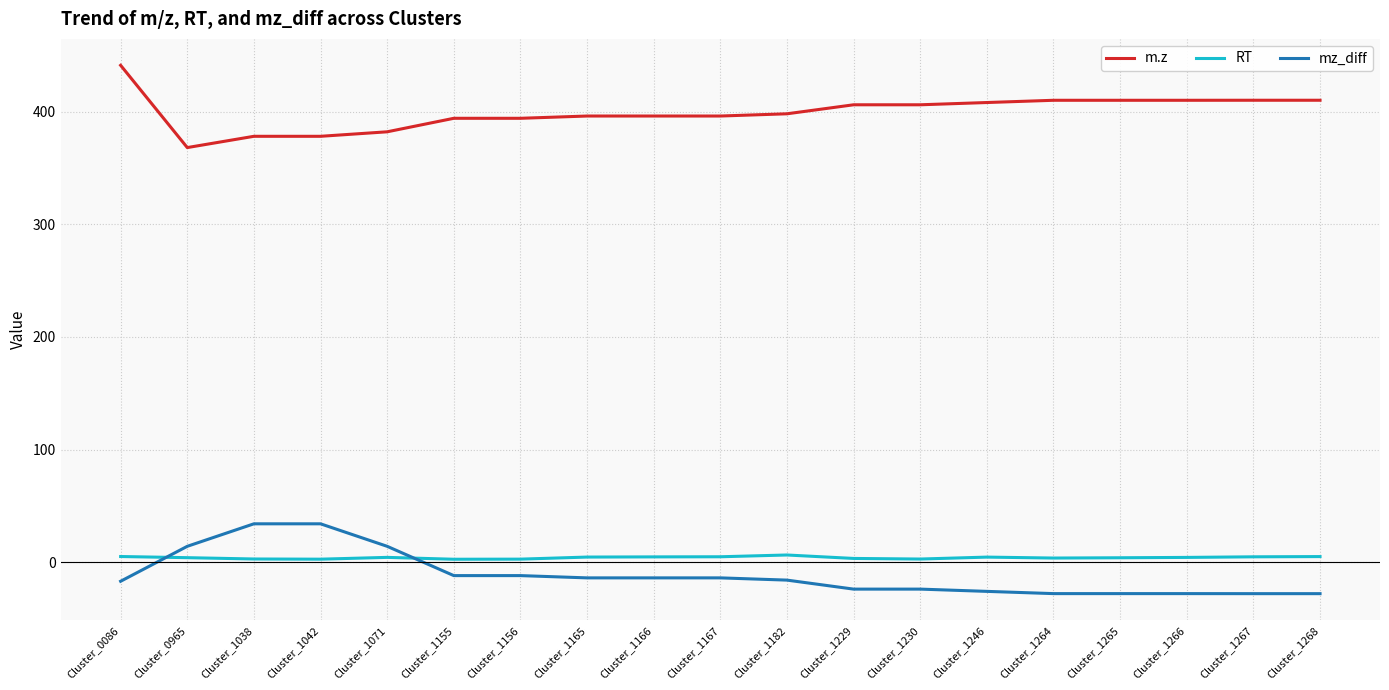

What is the maximum value for mz_diff?

34.0